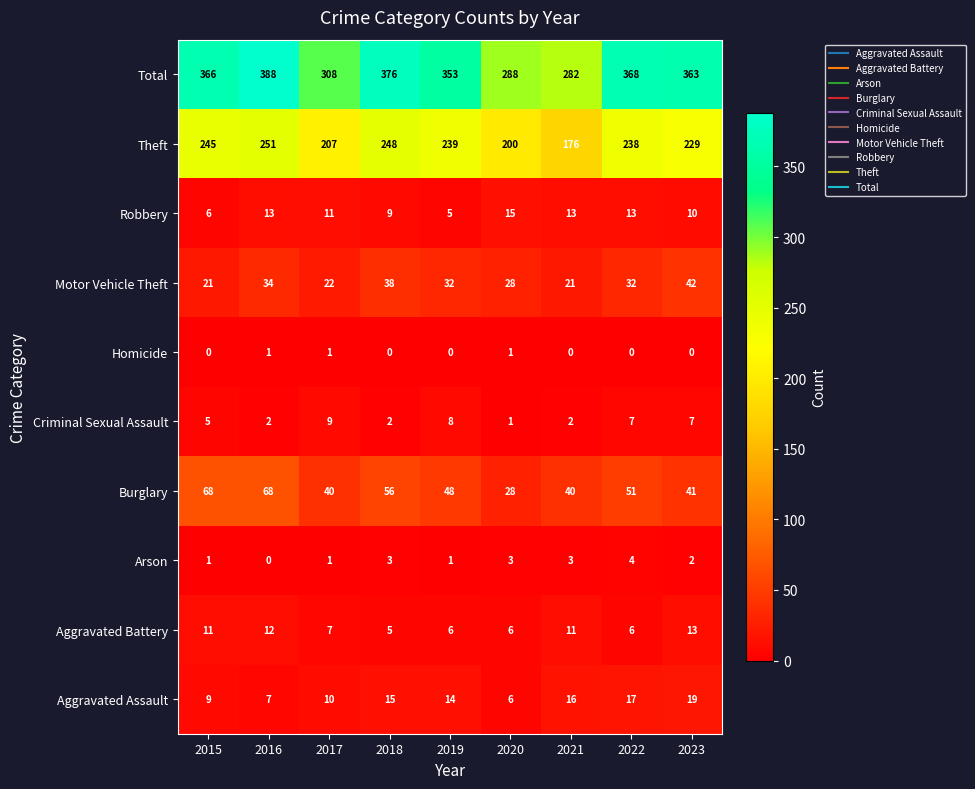

At how many categories does at least one series exceed 330?

6